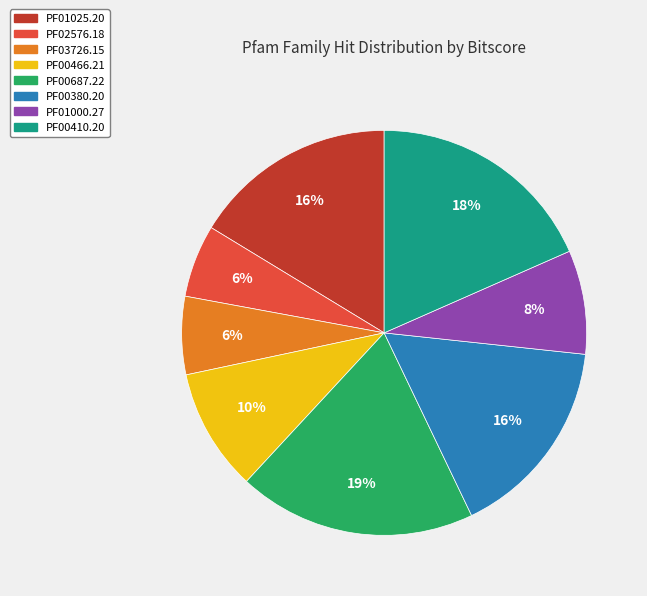

Is it true that PF00466.21 is 10% of the pie?

True